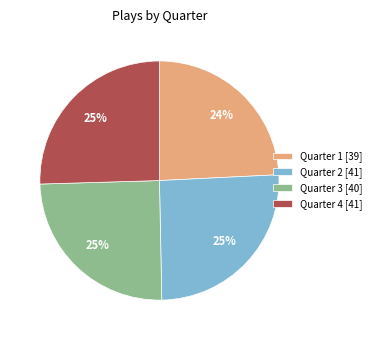

Does Quarter 4 represent more than half of the total?

No